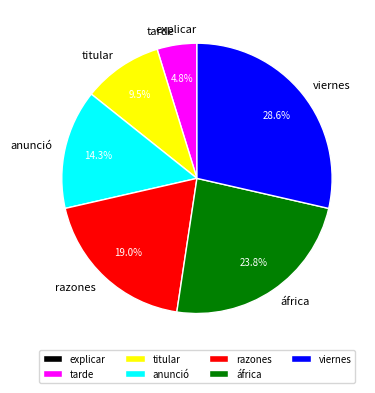

To the nearest percent, what is the average slice percentage?

14%